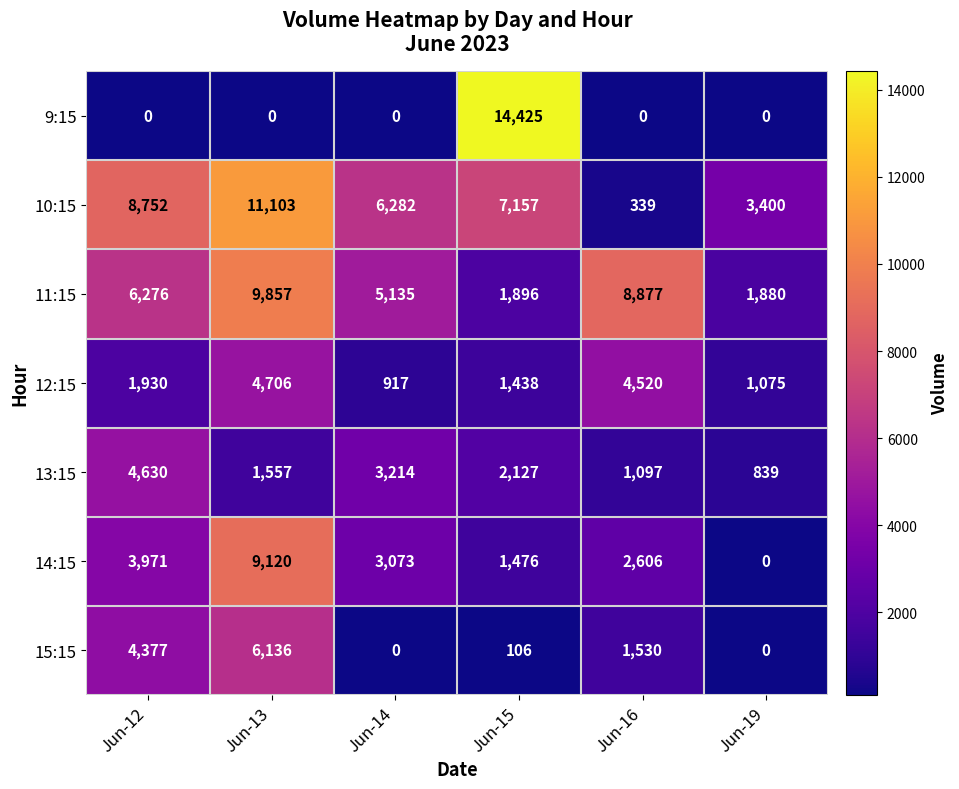

Which series has the largest range (max minus min)?

9:15